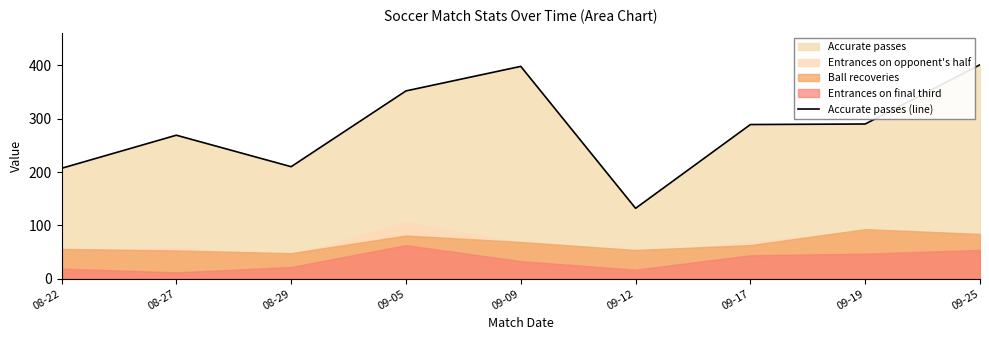

Which has a higher value, 09-05 or 09-09?

09-09